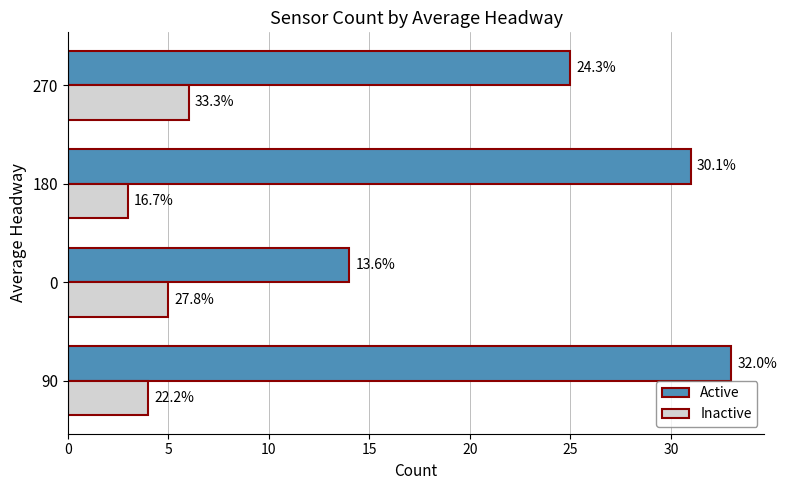

What are all the series names shown in the legend?

Active, Inactive